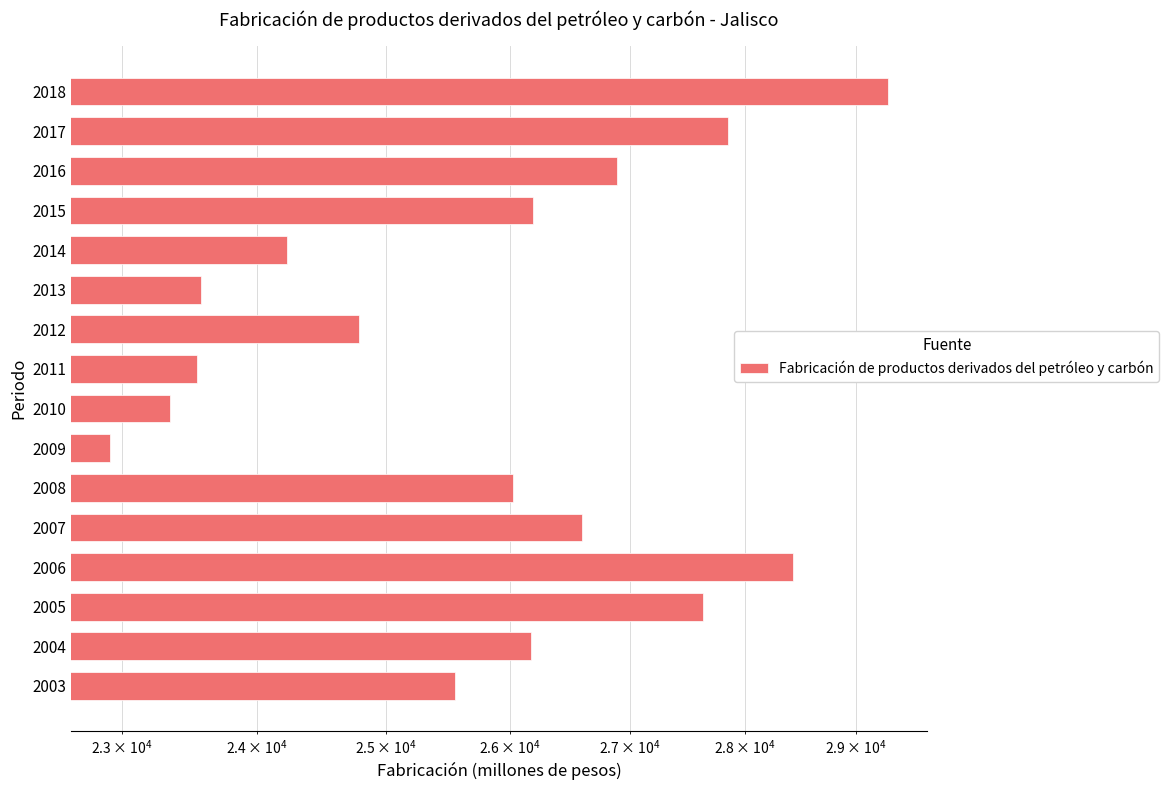

How many series are shown in this chart?

1